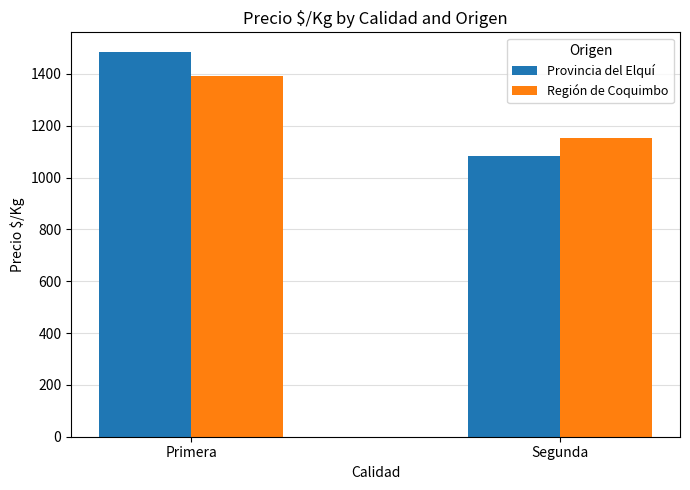

The Provincia del Elquí series shows 1486 at Primera. True or false?

True